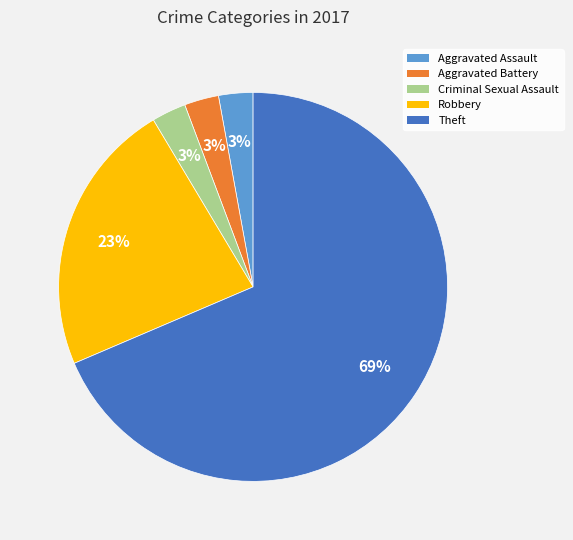

To the nearest percent, what is the average slice percentage?

20%